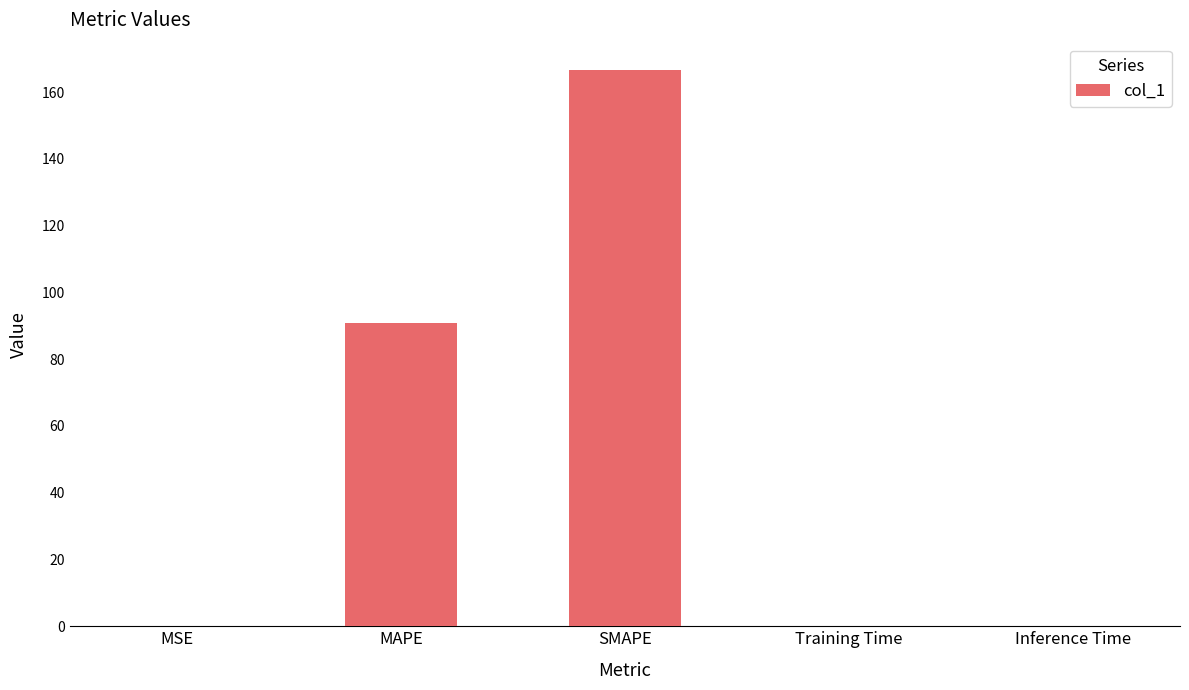

True or false: the data shows 0.1 at Training Time.

True